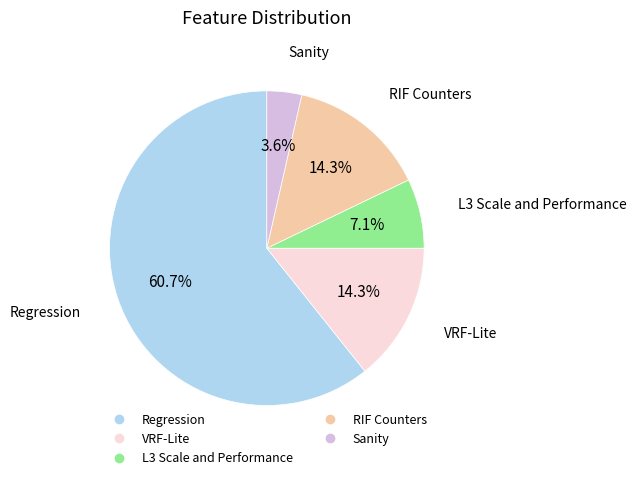

Is there any slice that represents more than half of the pie?

Yes